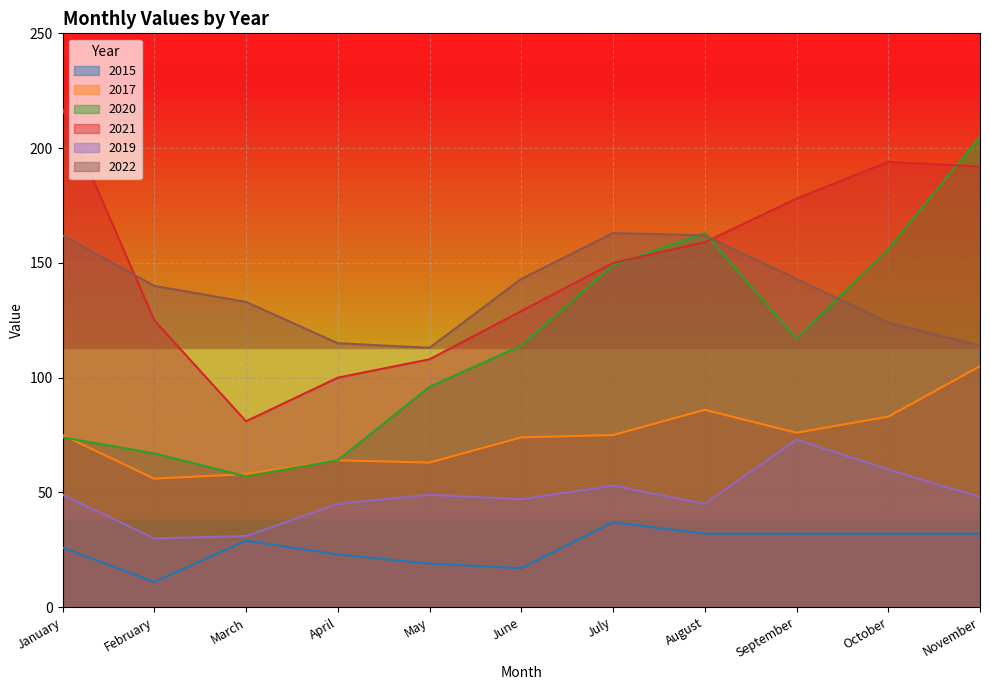

Read the 2020 value at October, to the nearest 10.

160